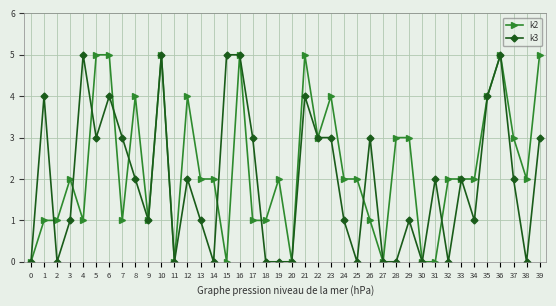

What is the total value across all series at 10?

10